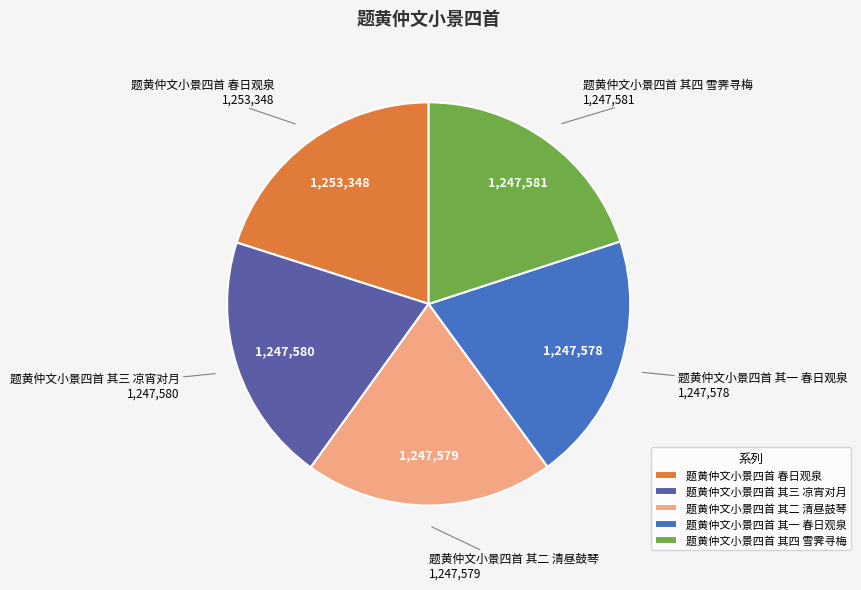

Is it true that 题黄仲文小景四首 其四 雪霁寻梅 is 31% of the pie?

False